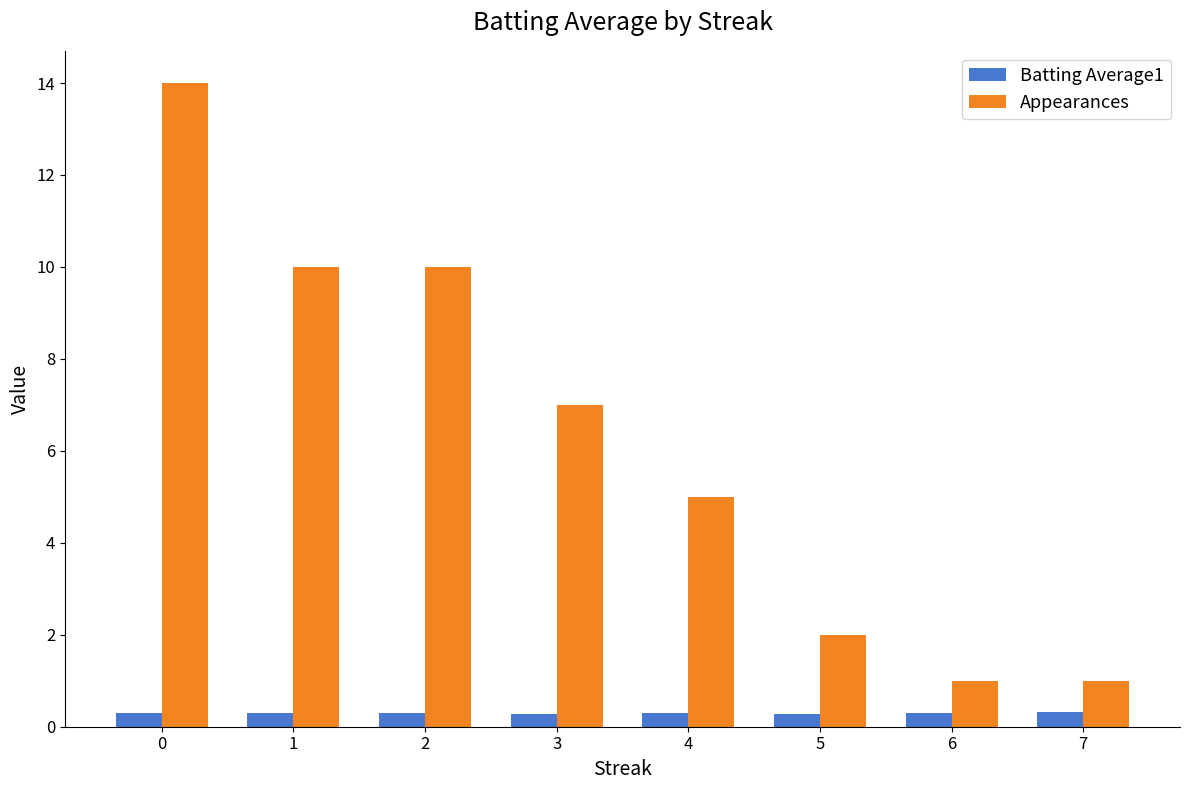

Rank the series by their maximum value, from highest to lowest.

Appearances, Batting Average1